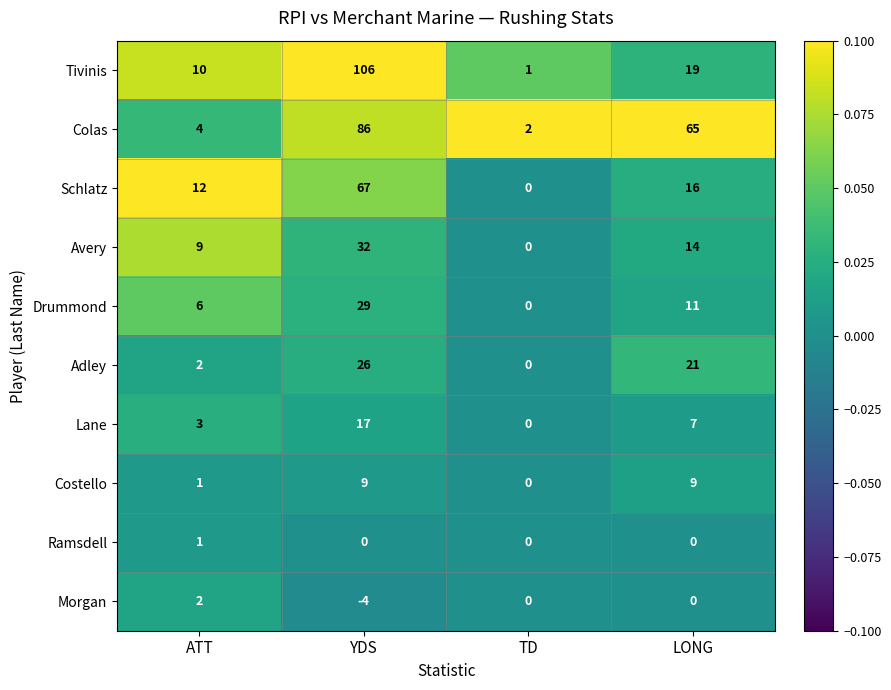

What is the highest value of the Costello series?

9